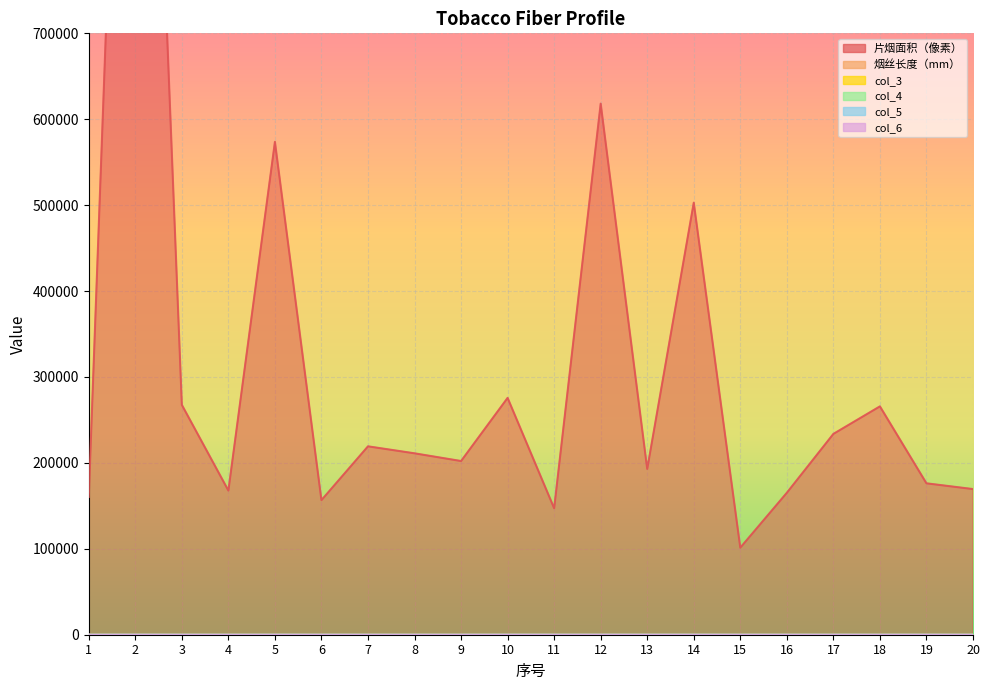

The value of 片烟面积（像素） at 19 is 176227.2. True or false?

True